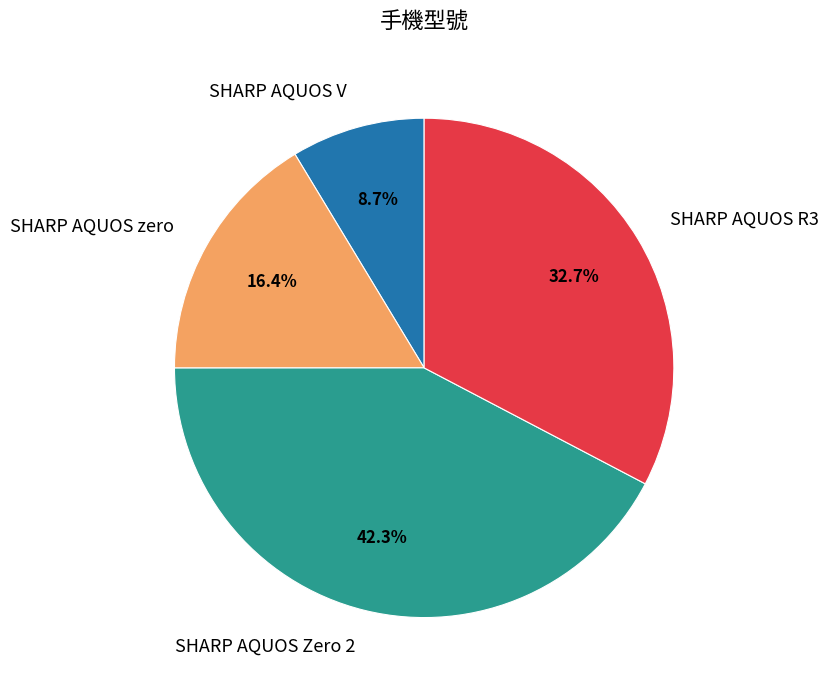

What percentage is NOT represented by SHARP AQUOS zero?

83.6%